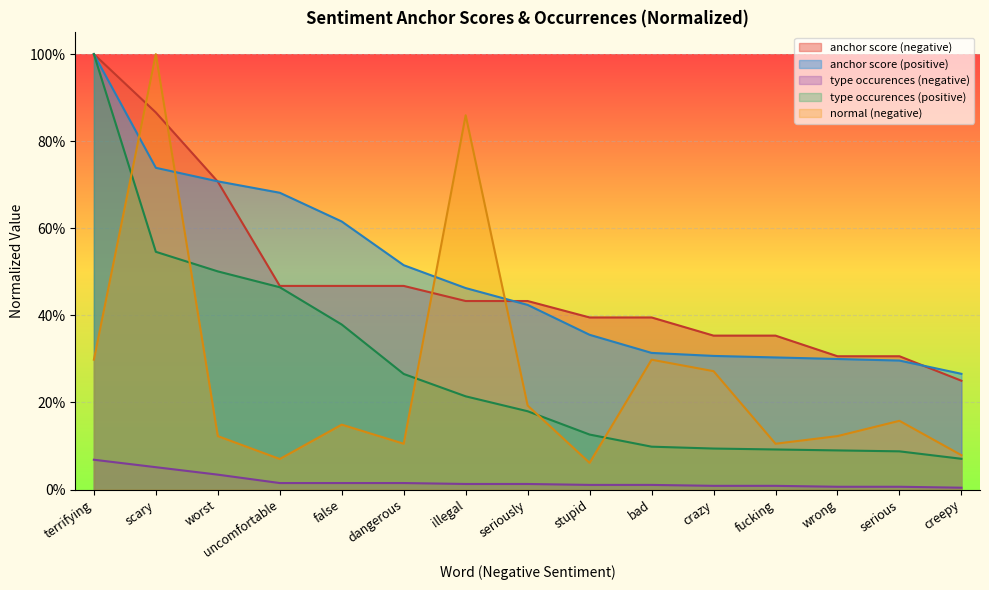

What is the spread (max minus min) of values at false?

0.6